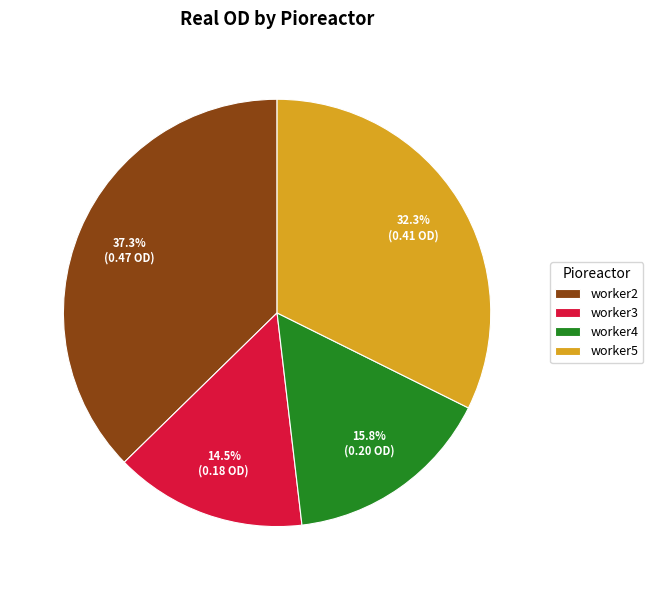

Count the number of slices in the pie.

4